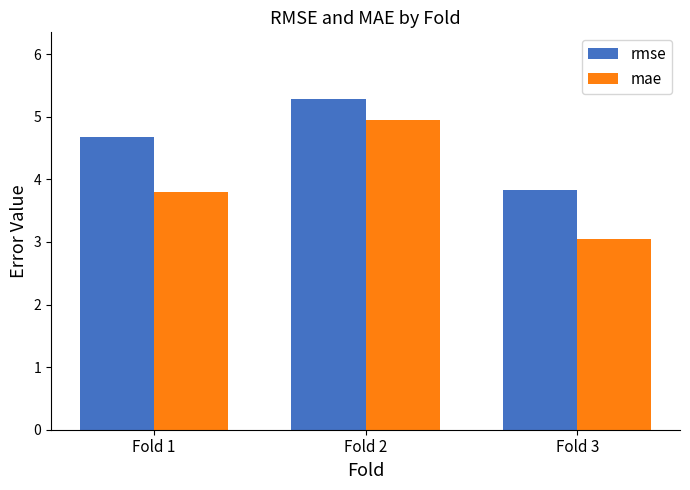

Rank the series by their maximum value, from highest to lowest.

rmse, mae